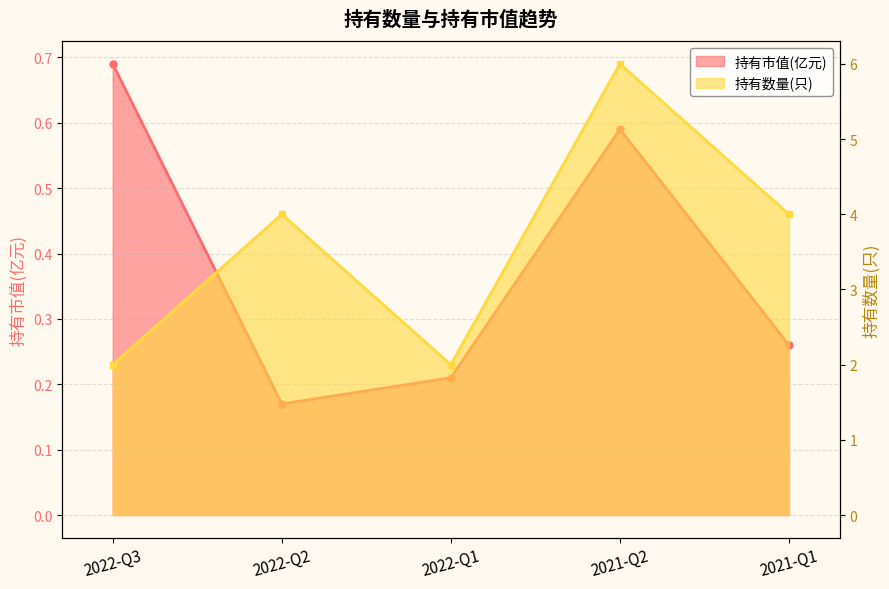

The value of 持有市值(亿元) at 2021-Q1 is 0.3. True or false?

True